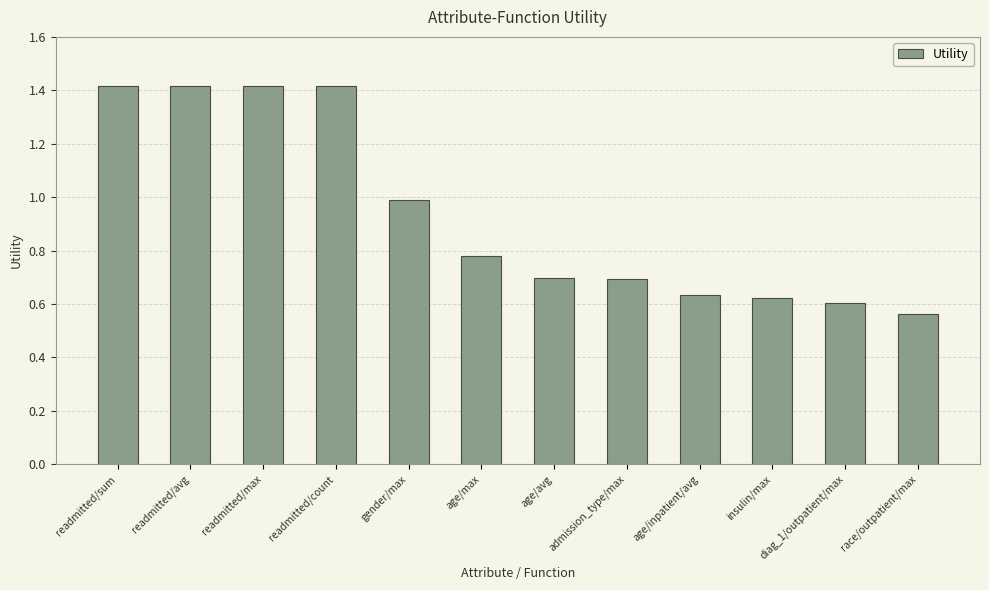

What is the difference between the values at age/avg and readmitted/count?

0.7